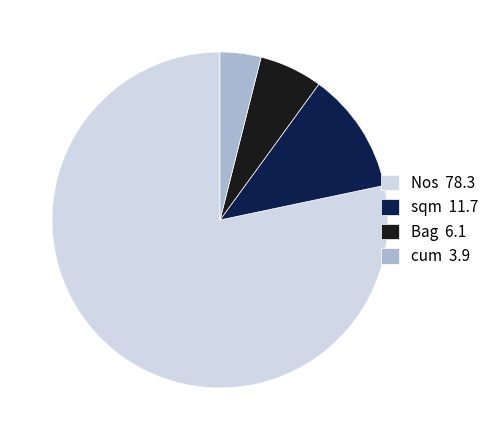

How many slices are in this pie chart?

4